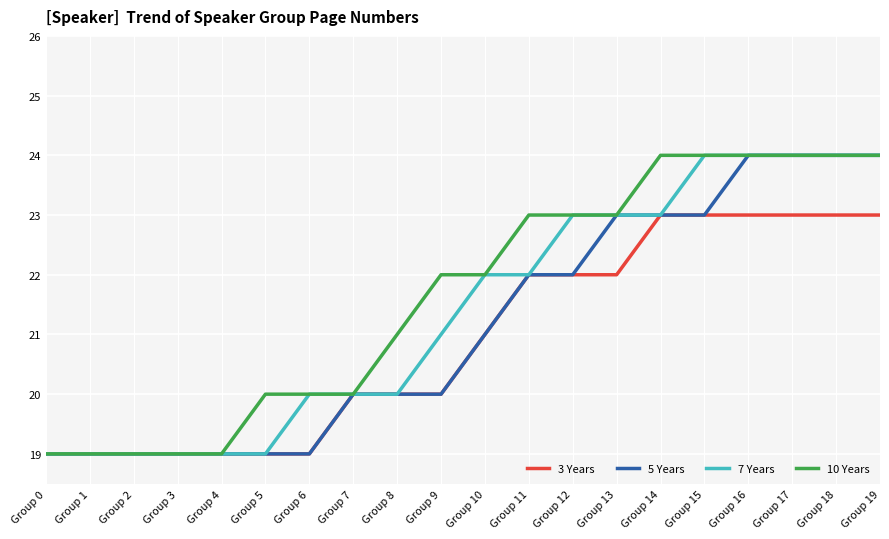

Is it true that 3 Years equals 23 at Group 19?

True